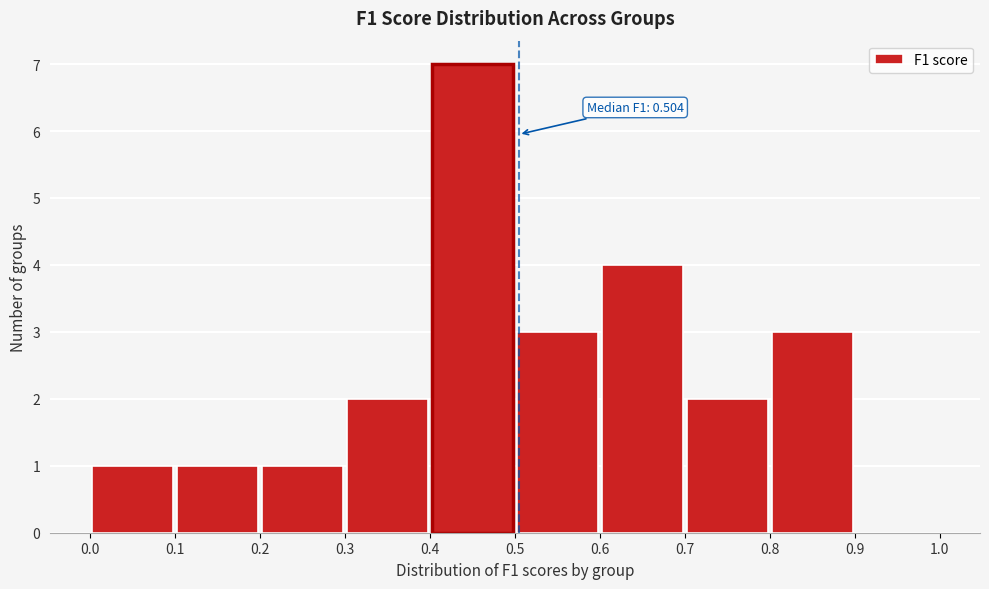

Over which range of the x-axis is the bar tallest?

0.4 to 0.5